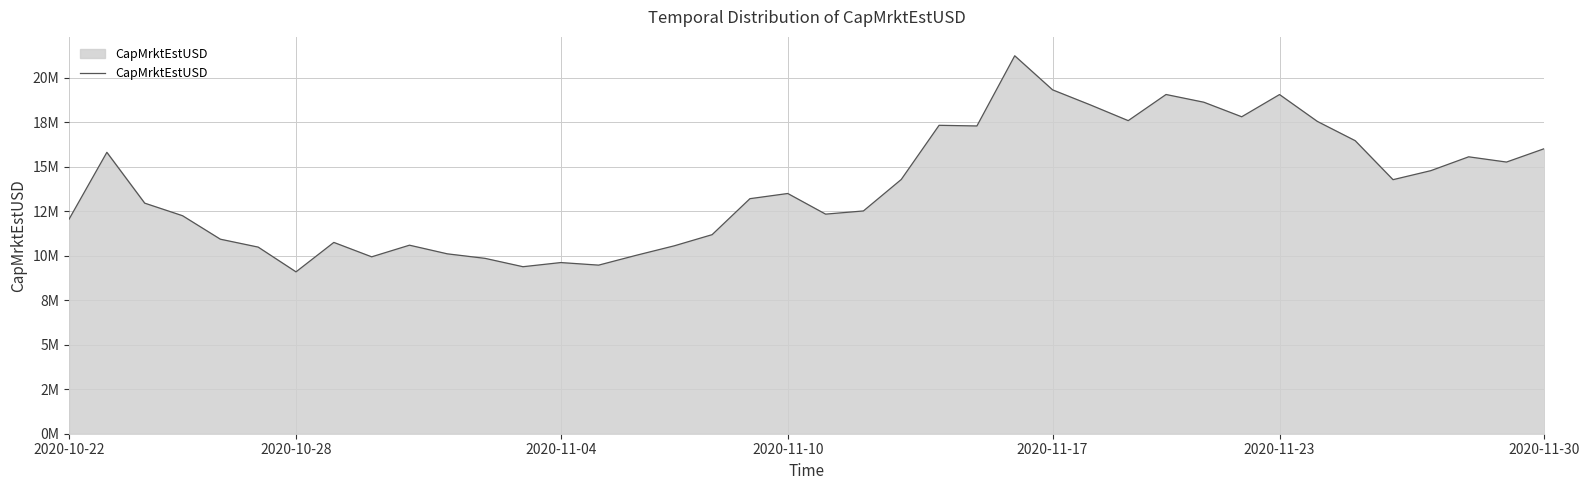

What is the smallest value displayed?

9094683.2